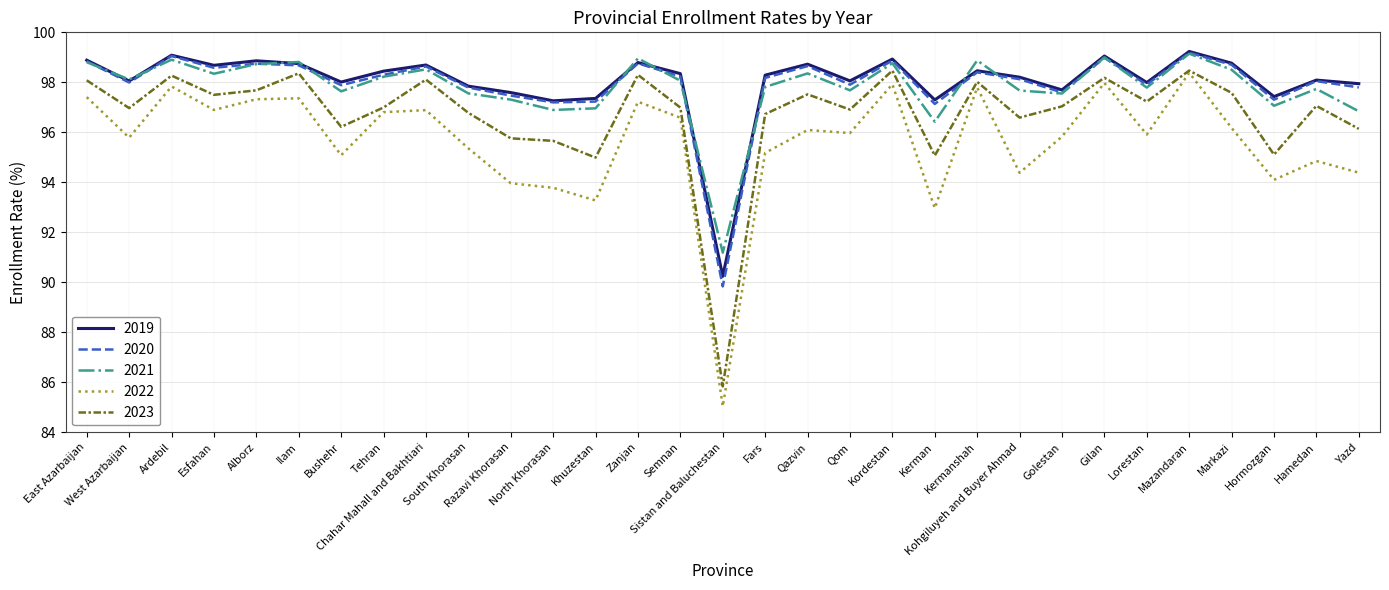

What is the total value across all series at Kohgiluyeh and Buyer Ahmad?

485.0